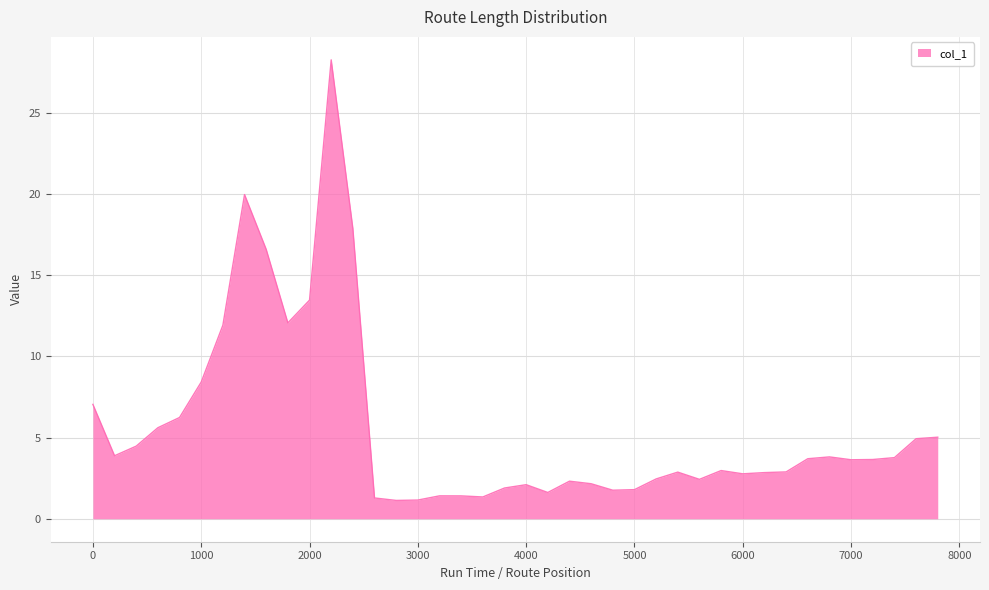

What is the difference between the maximum and minimum values?

27.1